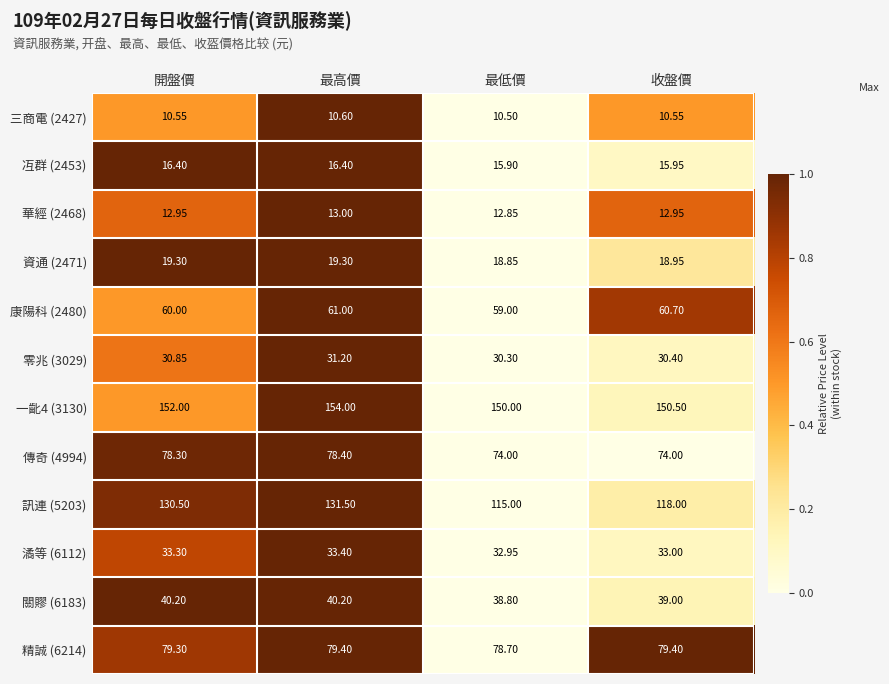

Which category has the lowest value in the 三商電 (2427) series?

最低價